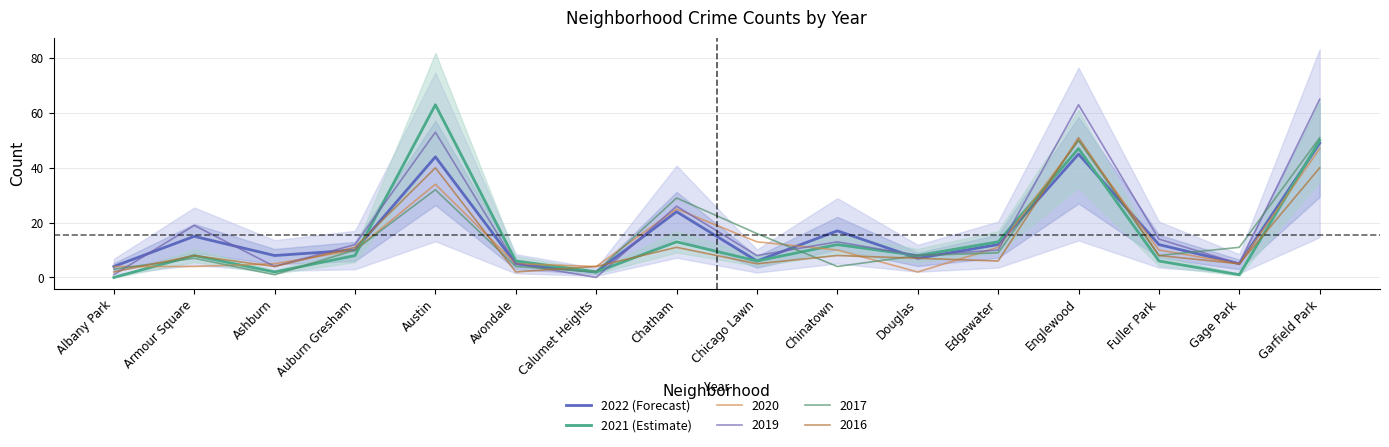

Does the chart display data point markers on the line(s)?

No